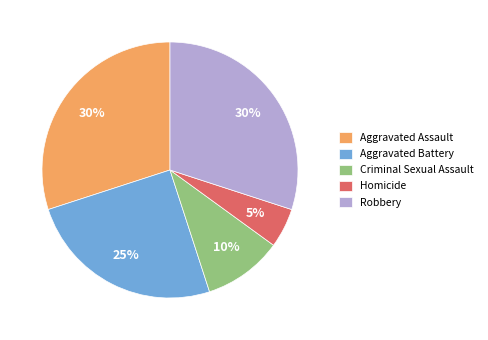

Count the number of slices in the pie.

5